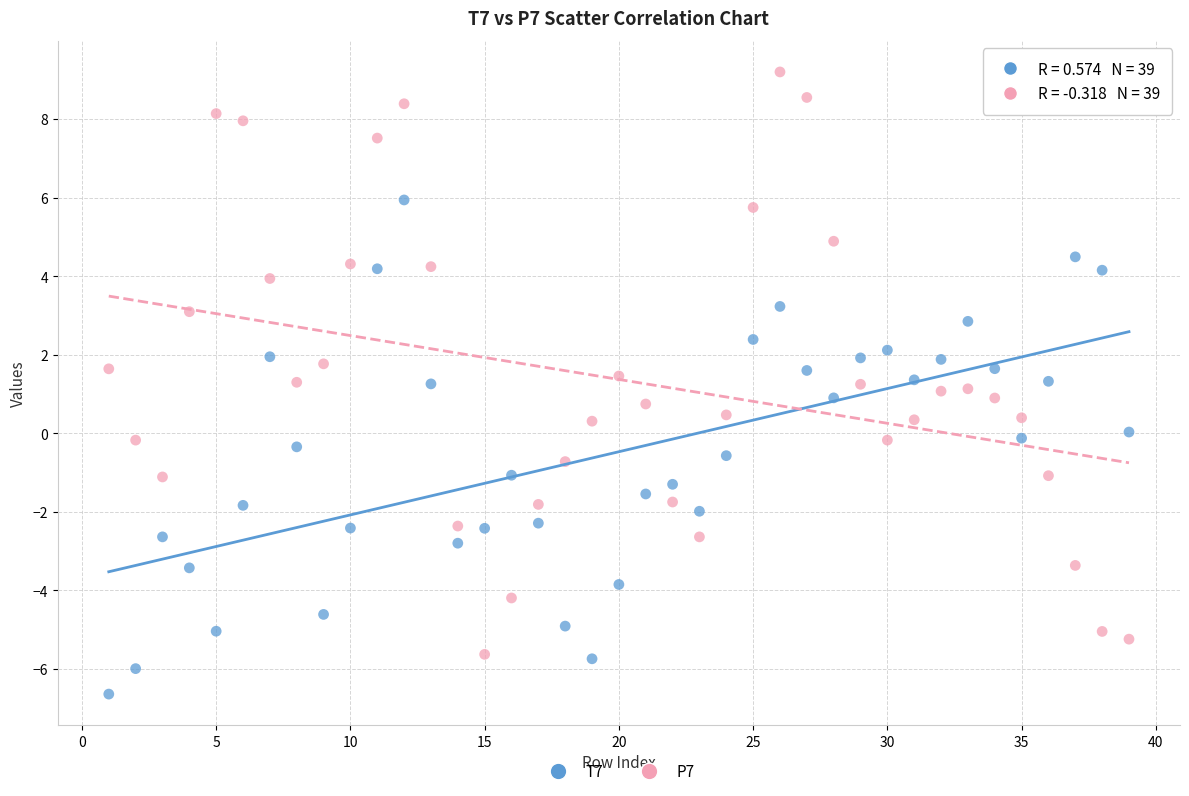

Across all data points, what is the range of X values (max minus min)?

38.0